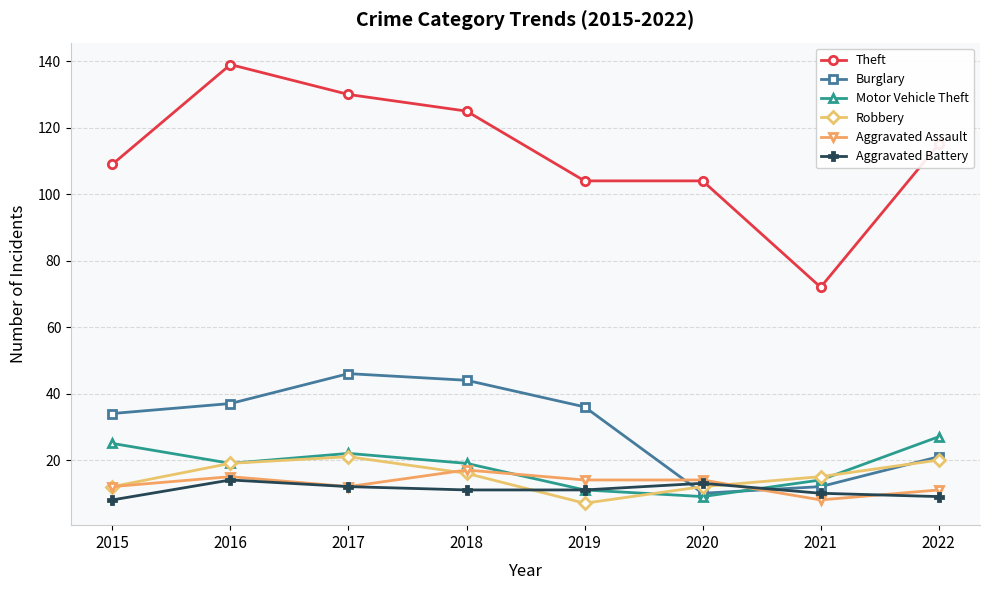

Reading left to right, what are all the values shown in this chart?

Theft: 2015=109	2016=139	2017=130	2018=125	2019=104	2020=104	2021=72	2022=115
Burglary: 2015=34	2016=37	2017=46	2018=44	2019=36	2020=10	2021=12	2022=21
Motor Vehicle Theft: 2015=25	2016=19	2017=22	2018=19	2019=11	2020=9	2021=14	2022=27
Robbery: 2015=12	2016=19	2017=21	2018=16	2019=7	2020=12	2021=15	2022=20
Aggravated Assault: 2015=12	2016=15	2017=12	2018=17	2019=14	2020=14	2021=8	2022=11
Aggravated Battery: 2015=8	2016=14	2017=12	2018=11	2019=11	2020=13	2021=10	2022=9